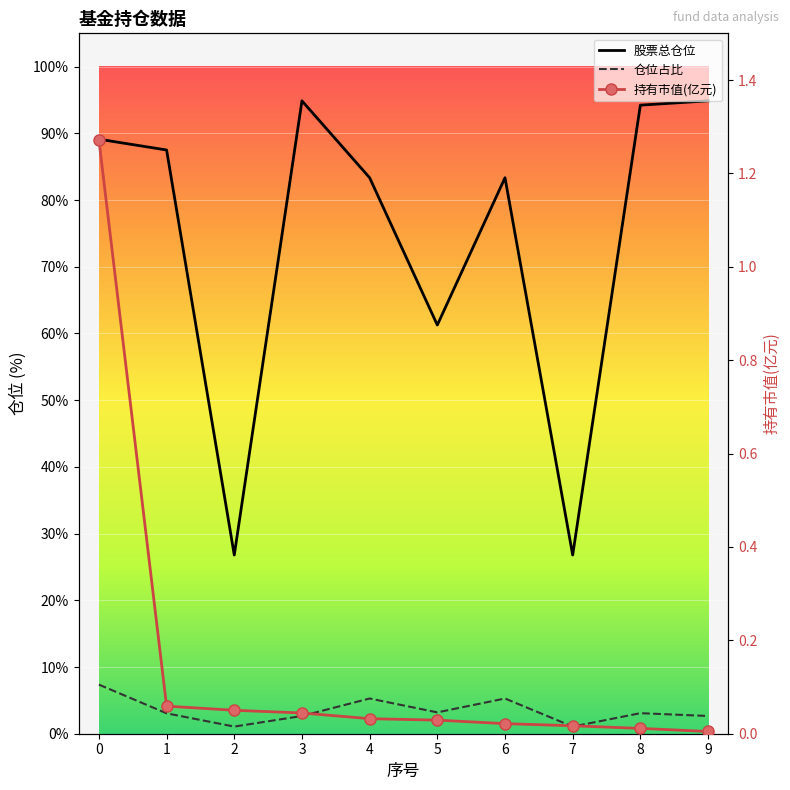

The value of 仓位占比 at 6 is 1.8. True or false?

False